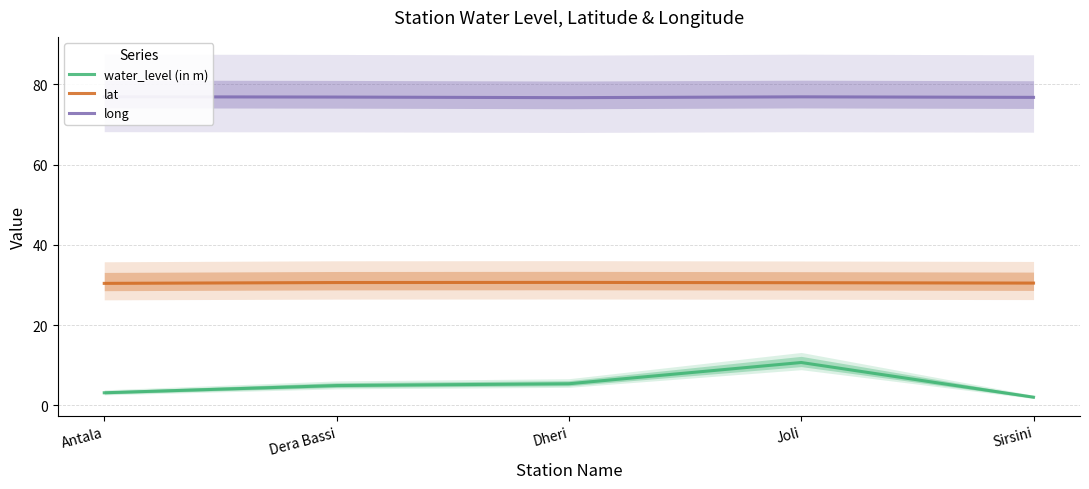

Which series has the widest spread of values?

water_level (in m)